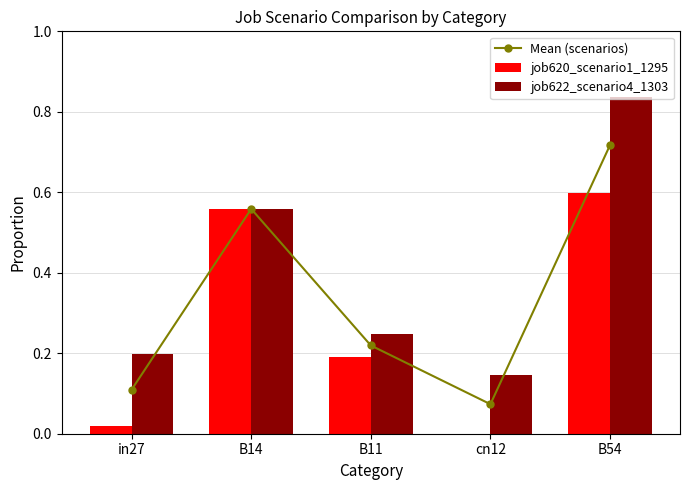

List the series in order of their peak value, lowest first.

job620_scenario1_1295, Mean (scenarios), job622_scenario4_1303